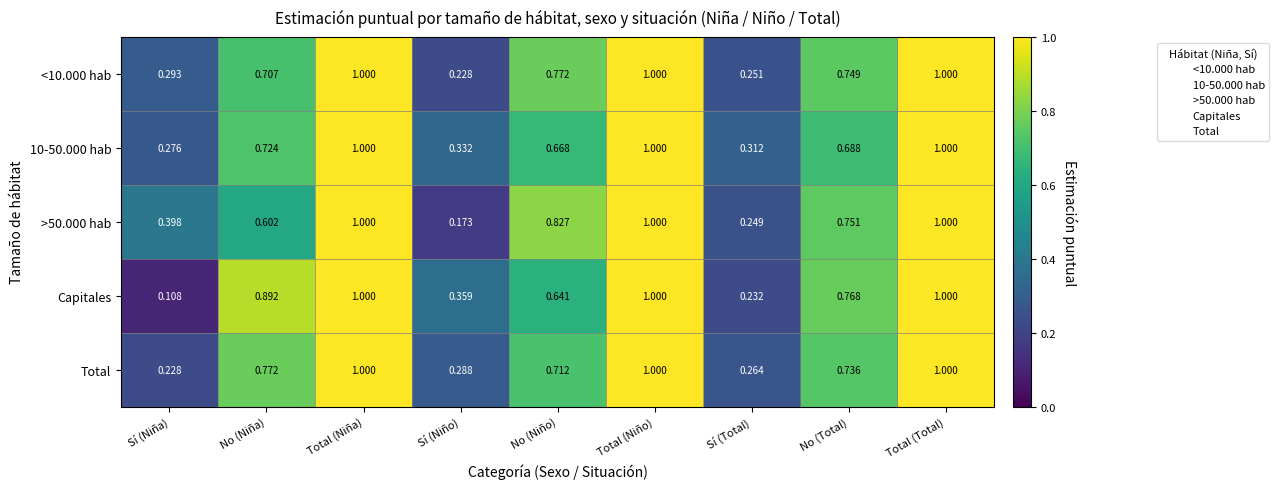

Between Sí (Niña) and No (Total), which series saw the biggest shift?

Capitales